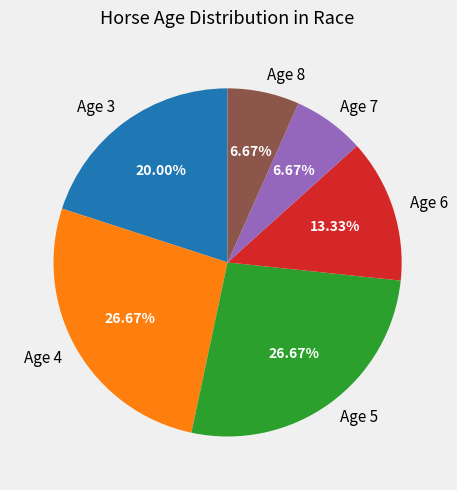

To the nearest percent, what is the difference between the largest and smallest slice percentages?

20%